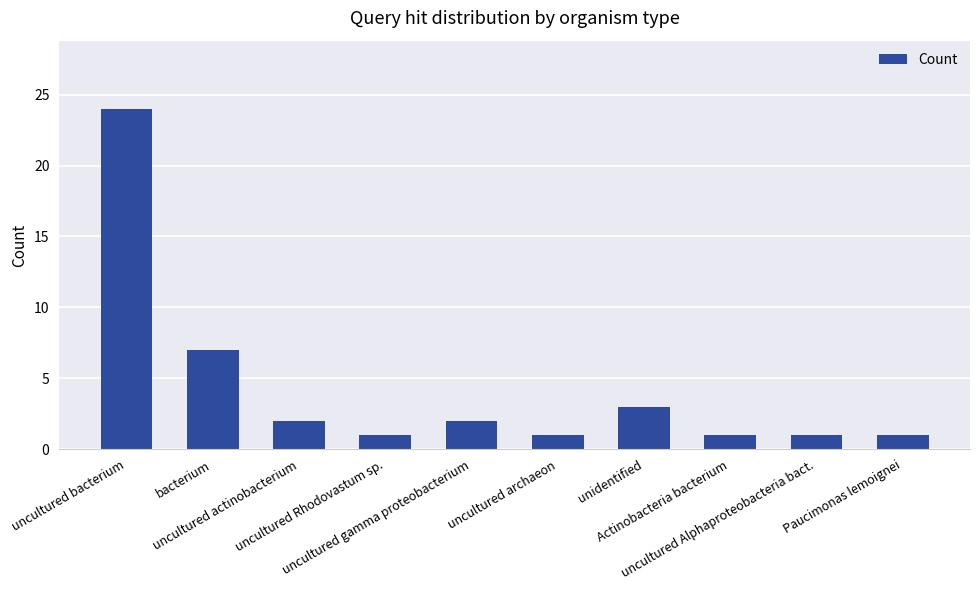

Read the value at uncultured bacterium.

24